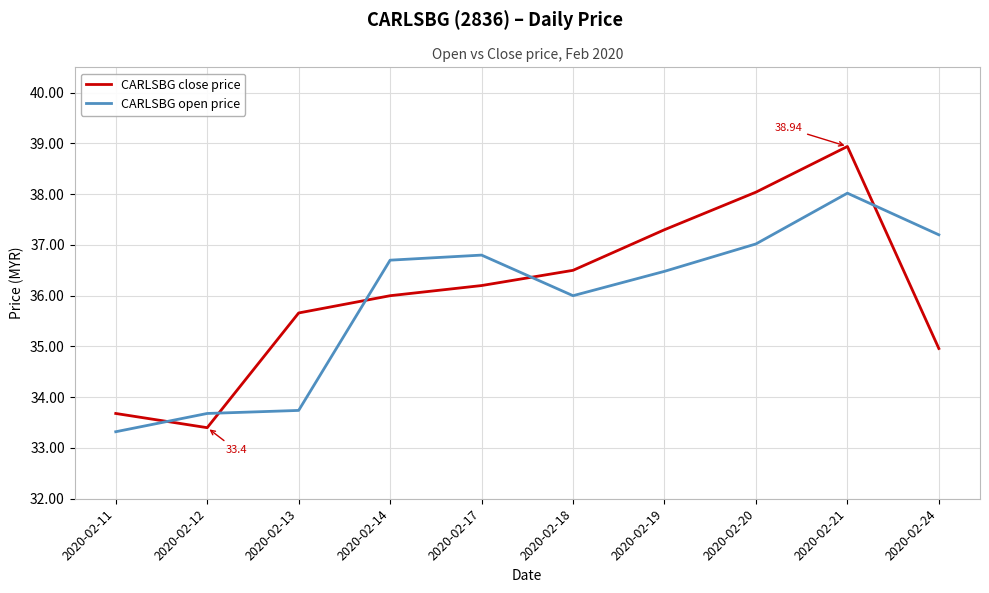

Which category has the highest value in the CARLSBG close price series?

2020-02-21